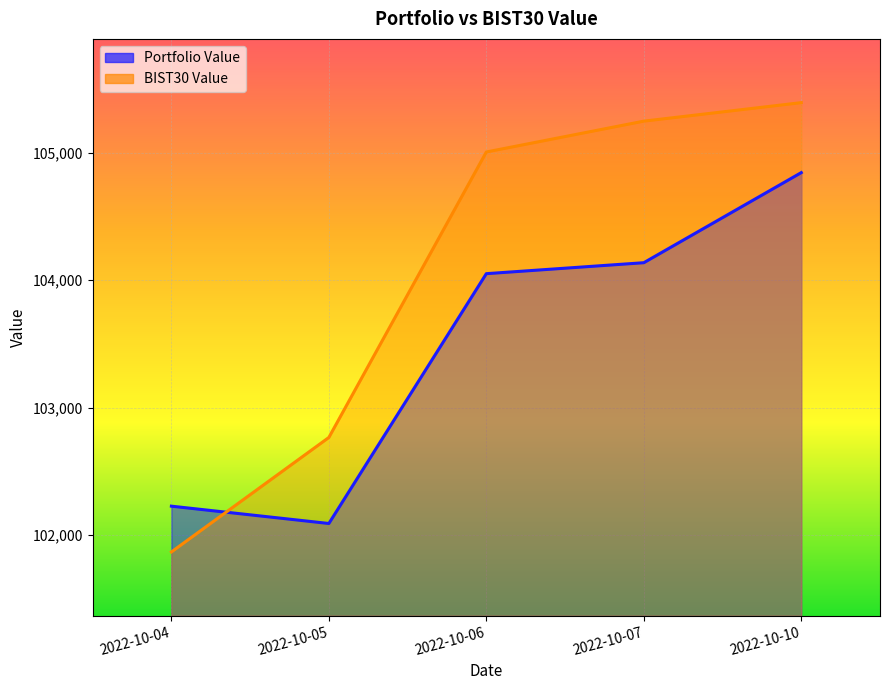

Reading left to right, what are all the values shown in this chart?

Portfolio Value: 102227.3	102091.4	104050.8	104136.8	104843.4
BIST30 Value: 101868.2	102766.1	105005.2	105247.2	105392.3